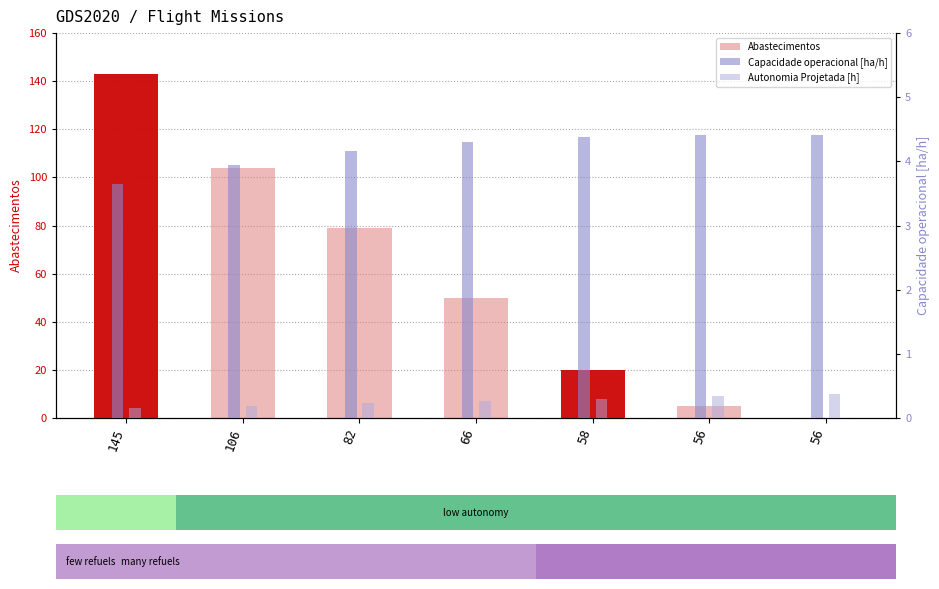

Does the chart contain stacked bars?

No